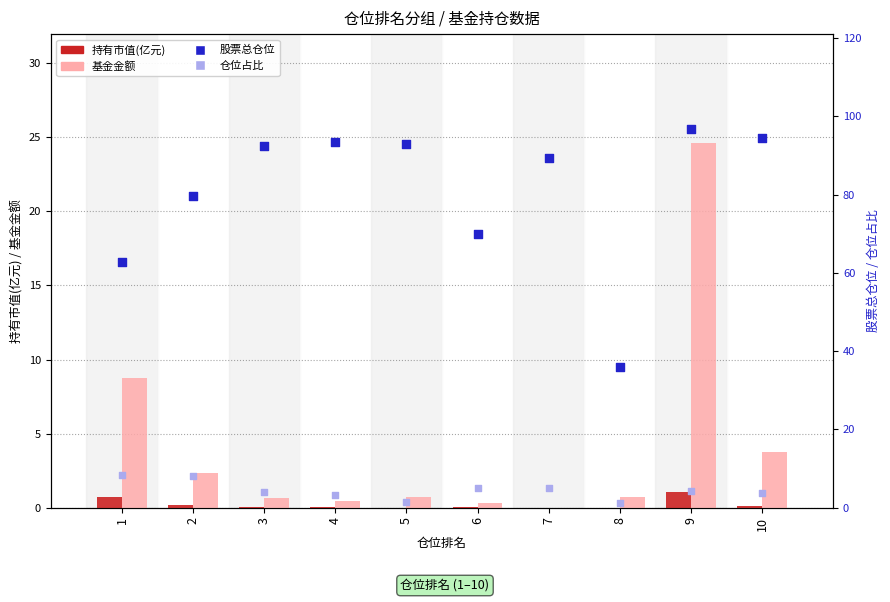

Which series contains the highest Y value?

股票总仓位